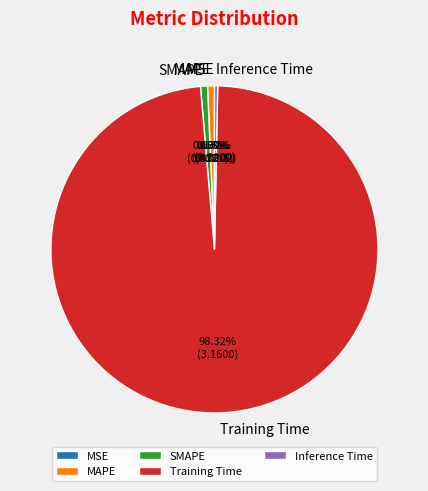

To the nearest percent, what portion does Training Time represent?

98%